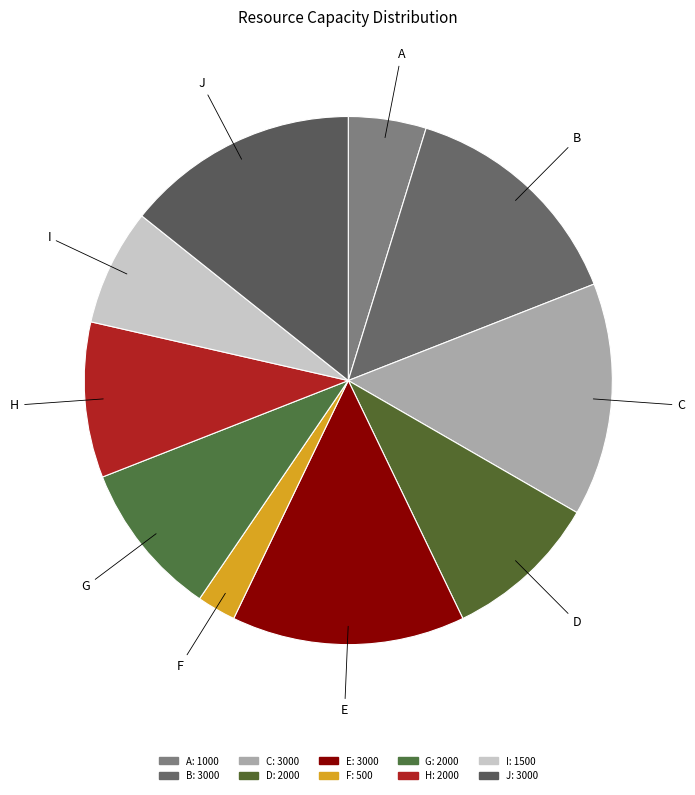

How many slices are in this pie chart?

10